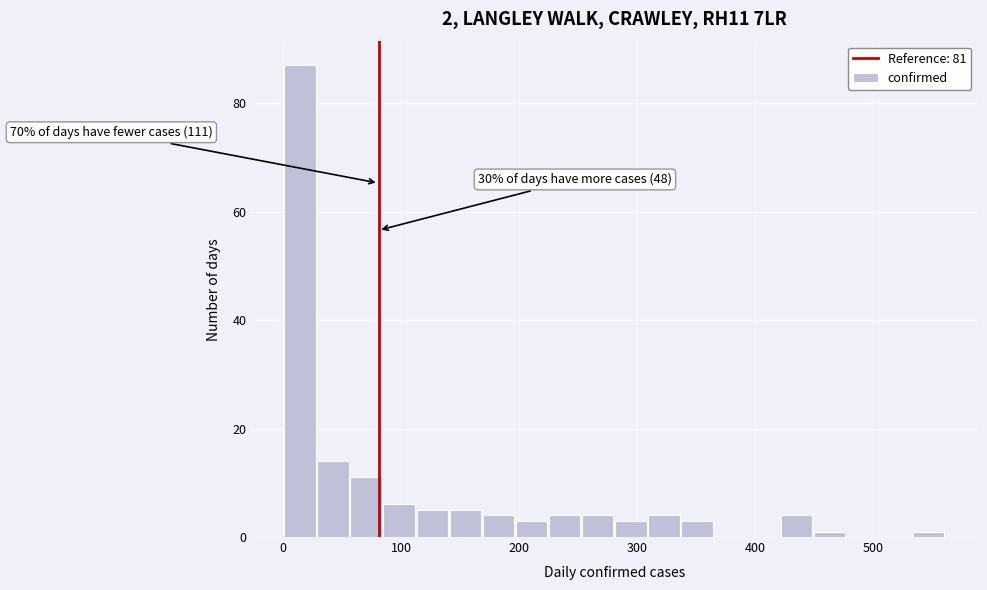

Read against the x-axis, roughly where is the centre of the tallest bar?

10